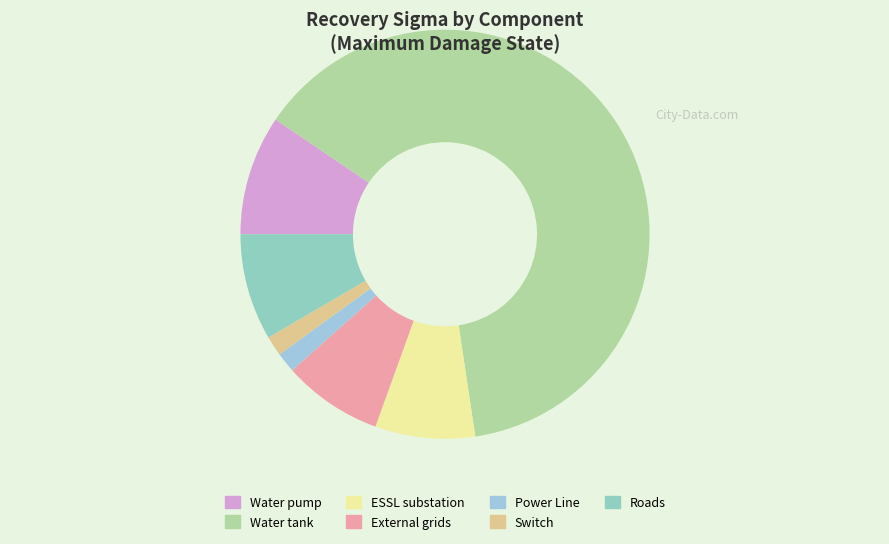

How many slices are in this pie chart?

7